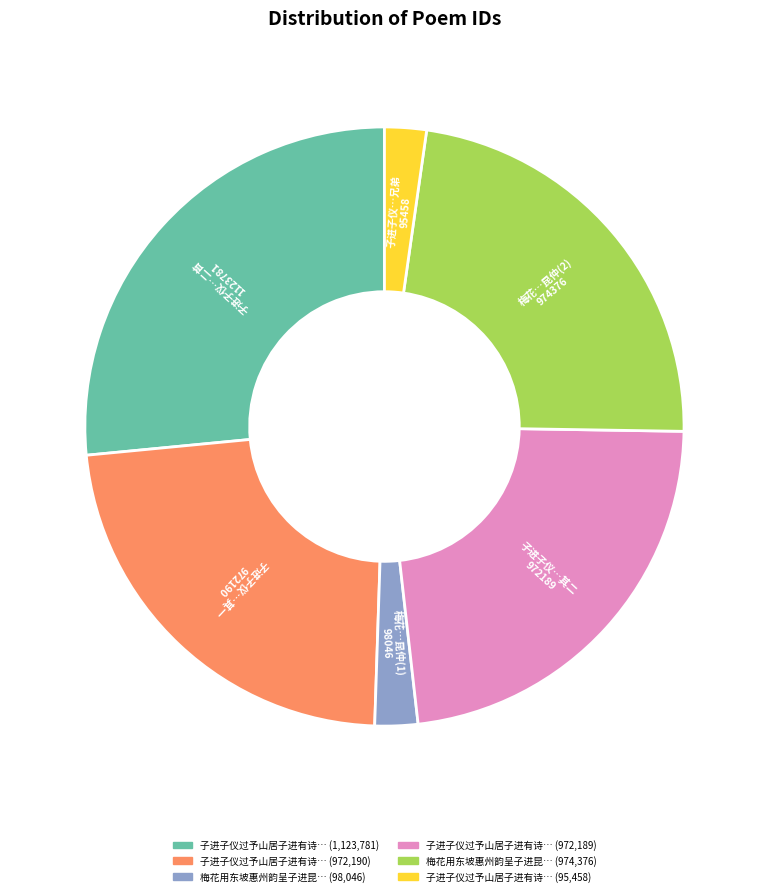

Does any single category account for the majority?

No